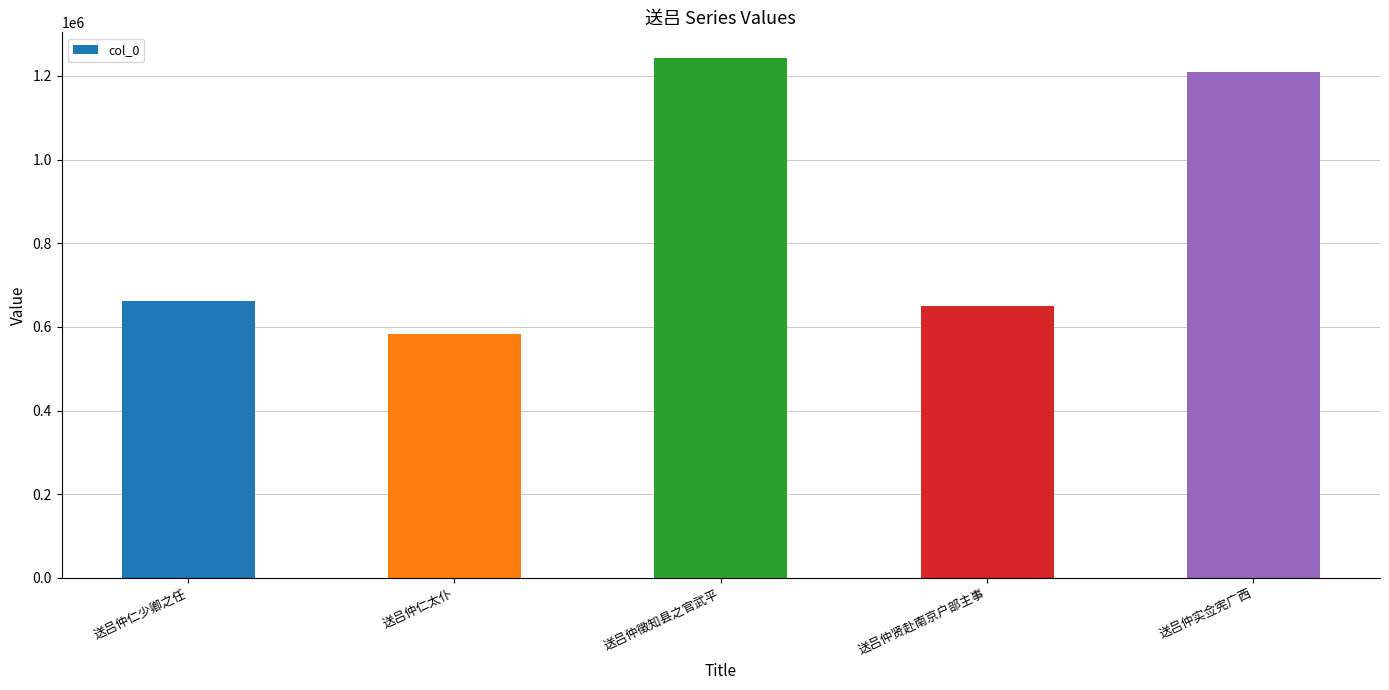

Between 送吕仲贤赴南京户部主事 and 送吕仲仁少卿之任, which is larger?

送吕仲仁少卿之任